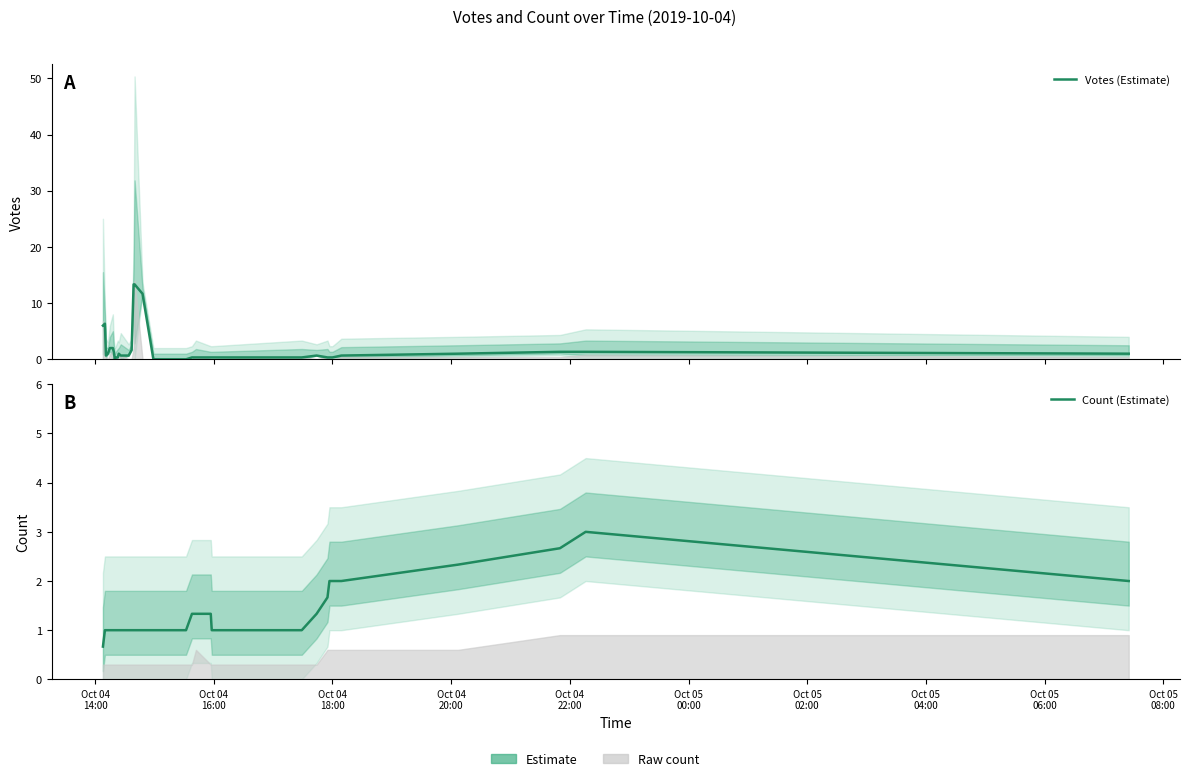

In Count (Estimate), how many points are higher than both neighbors (excluding endpoints)?

1